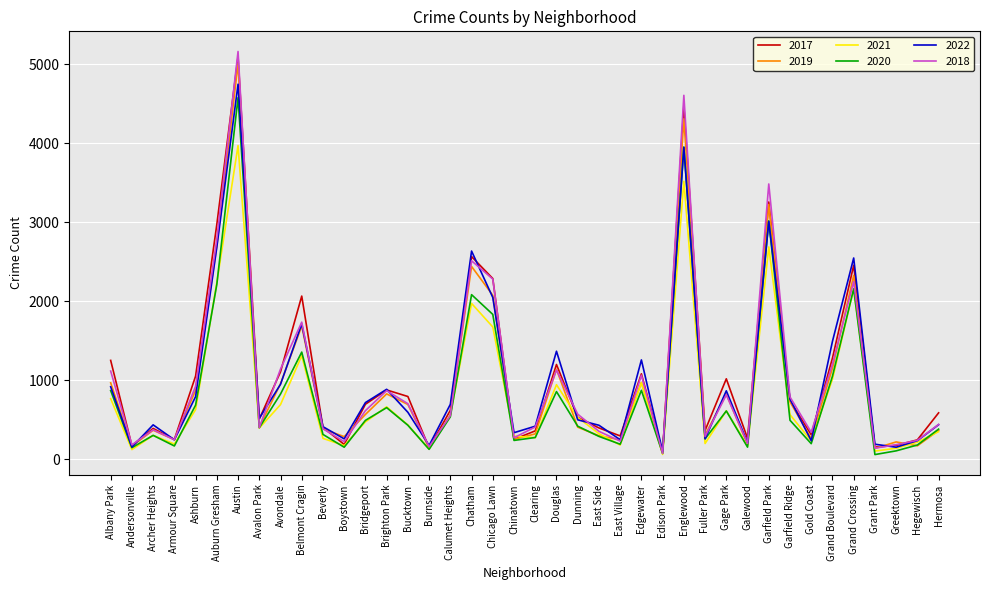

Which series changed the most between Boystown and East Side?

2017